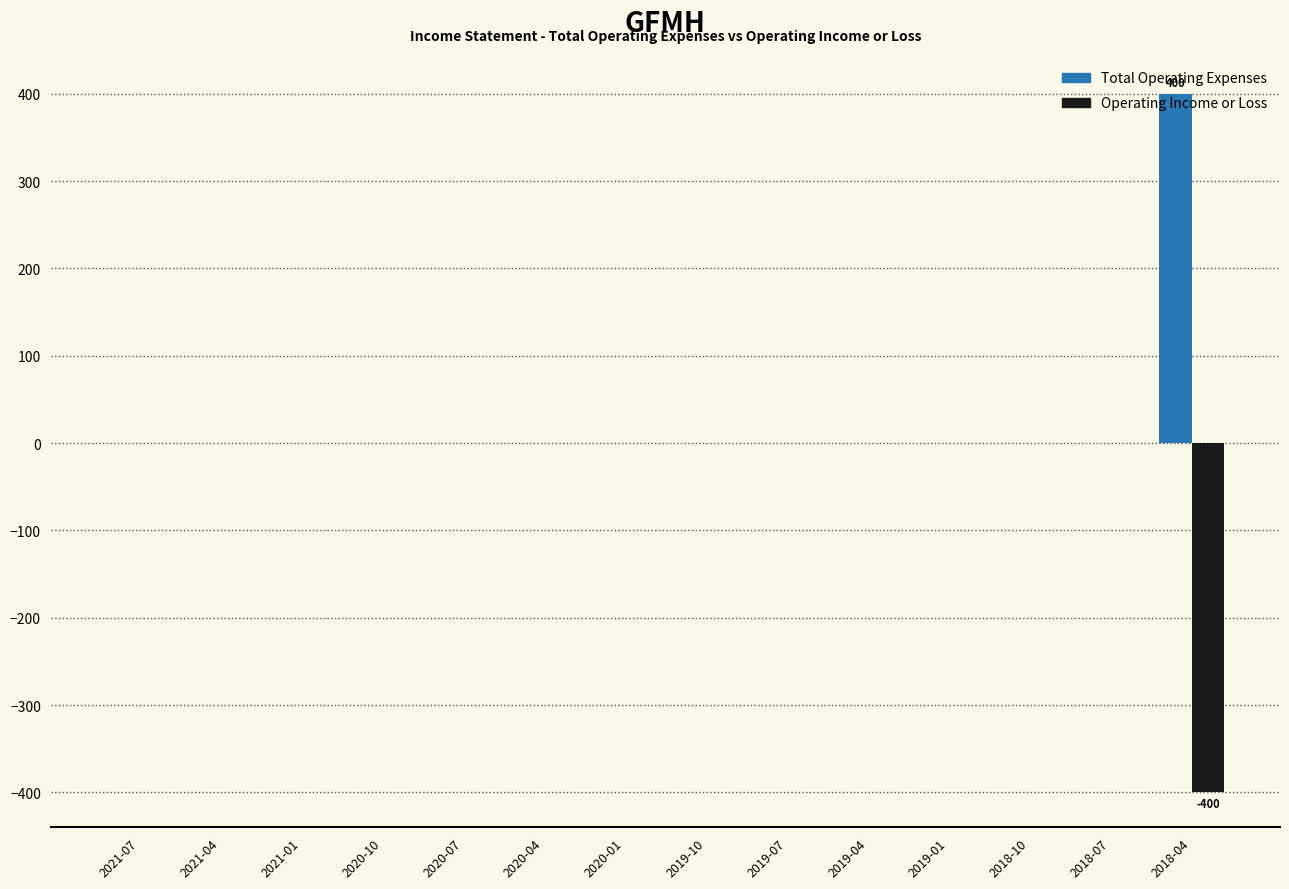

Reading left to right, what are all the values shown in this chart?

Total Operating Expenses: 0	0	0	0	0	0	0	0	0	0	0	0	0	400
Operating Income or Loss: 0	0	0	0	0	0	0	0	0	0	0	0	0	-400